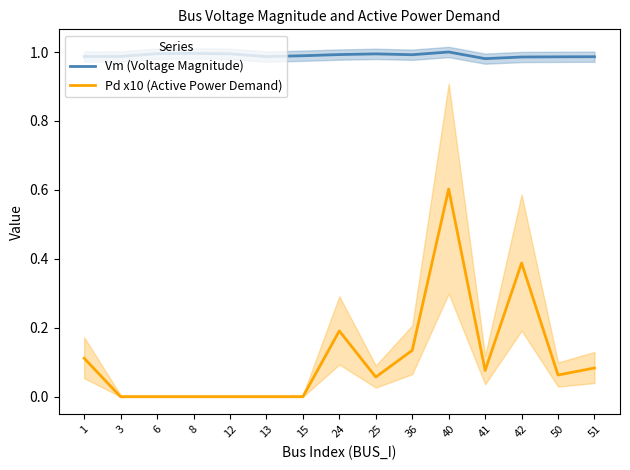

How many series are shown in this chart?

2